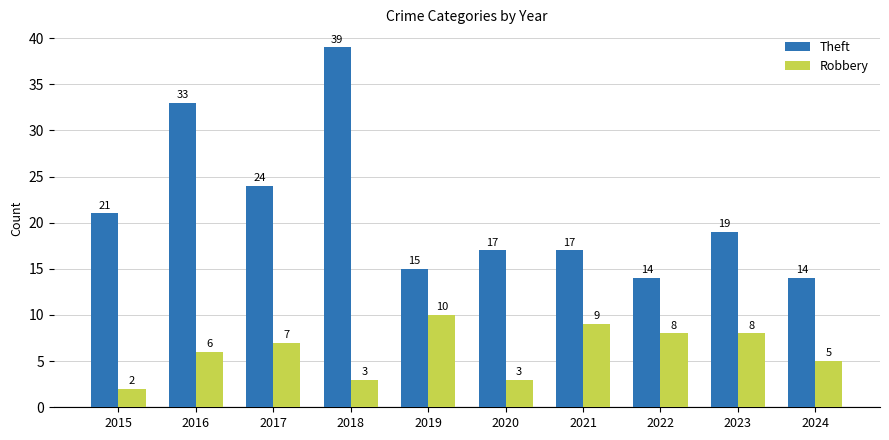

How many series are shown in this chart?

2